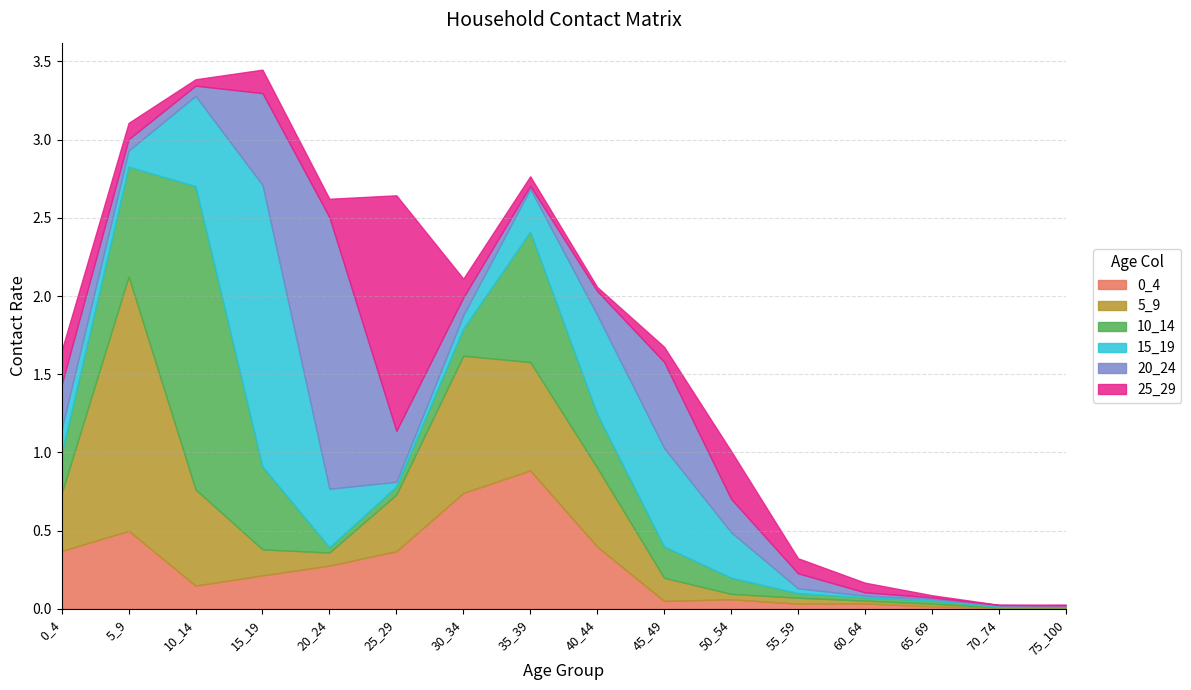

How many times do 10_14 and 25_29 cross each other?

4